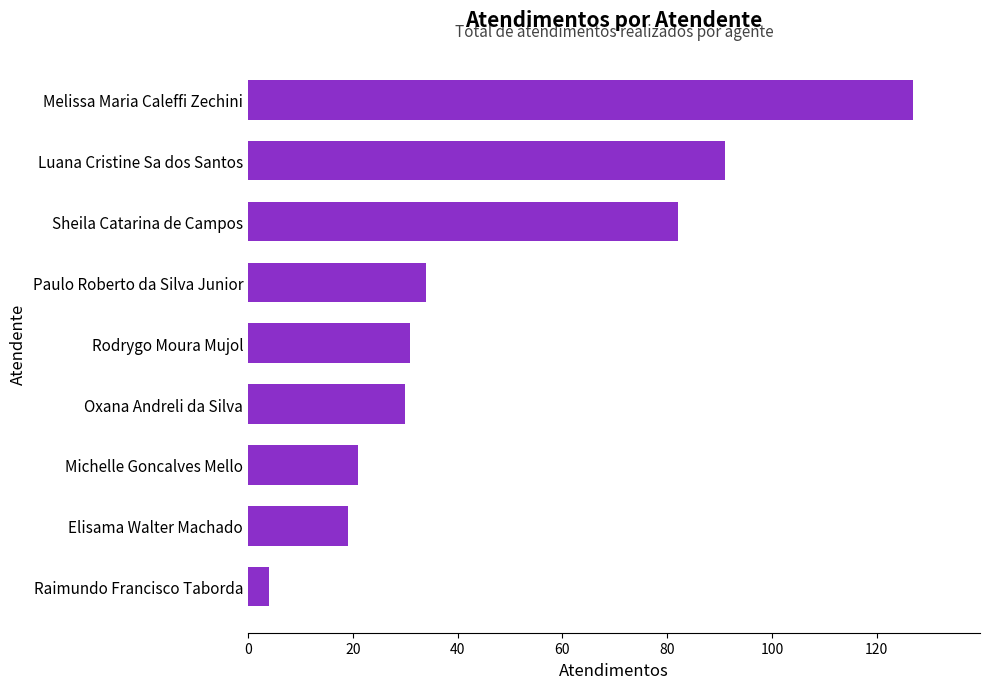

At which label is the value closest to 65?

Sheila Catarina de Campos